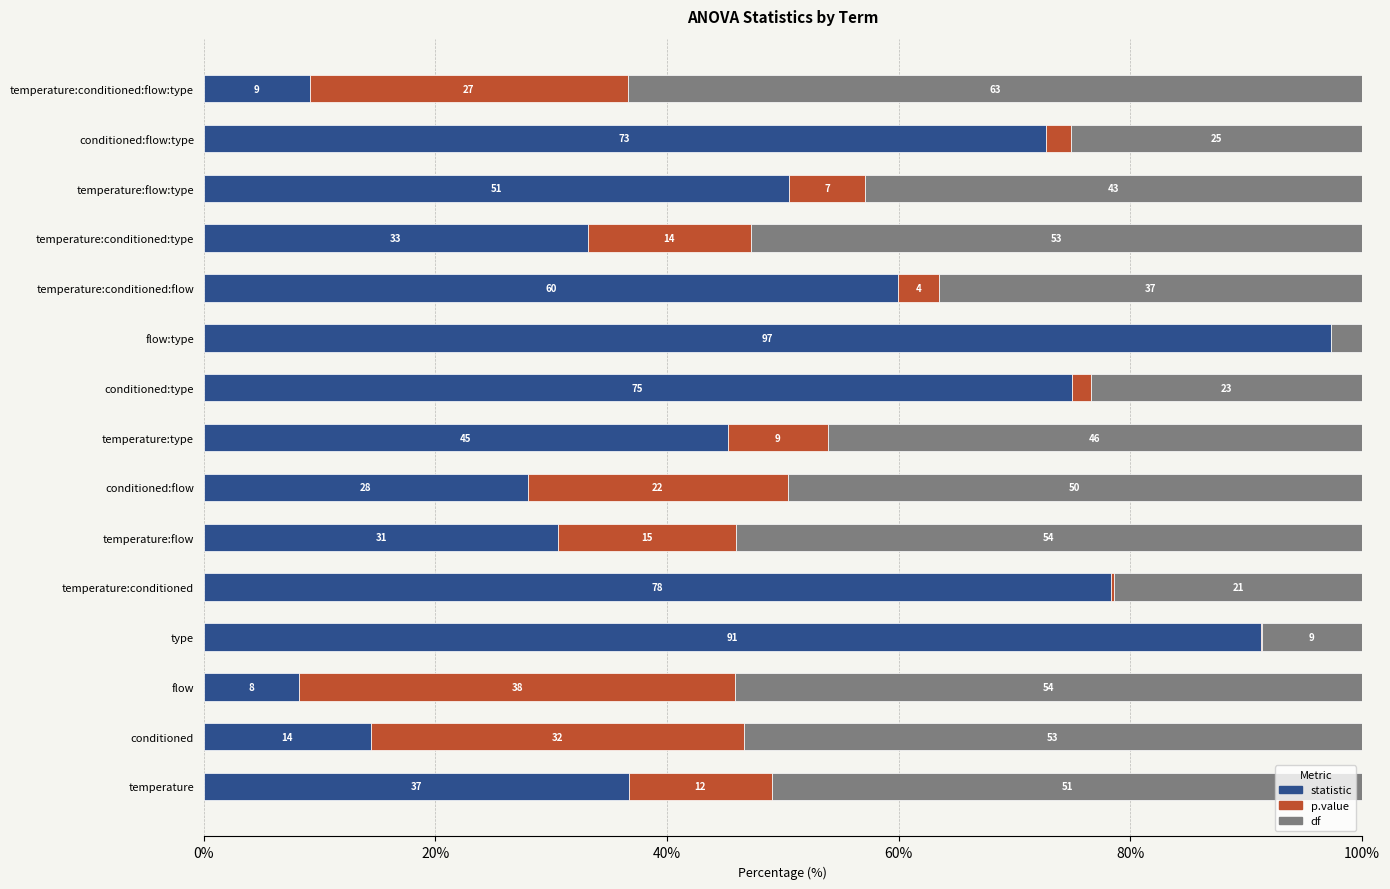

What is the difference between the maximum and minimum values in the df series?

60.8